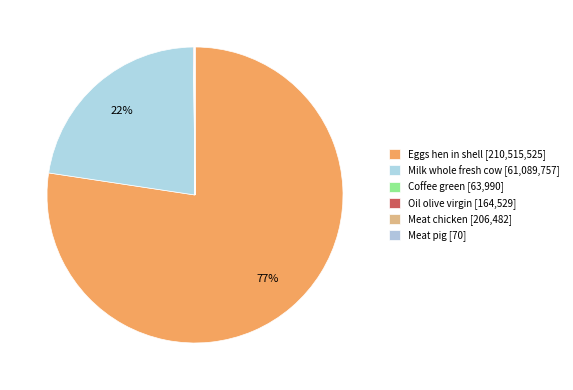

How many slices are in this pie chart?

6